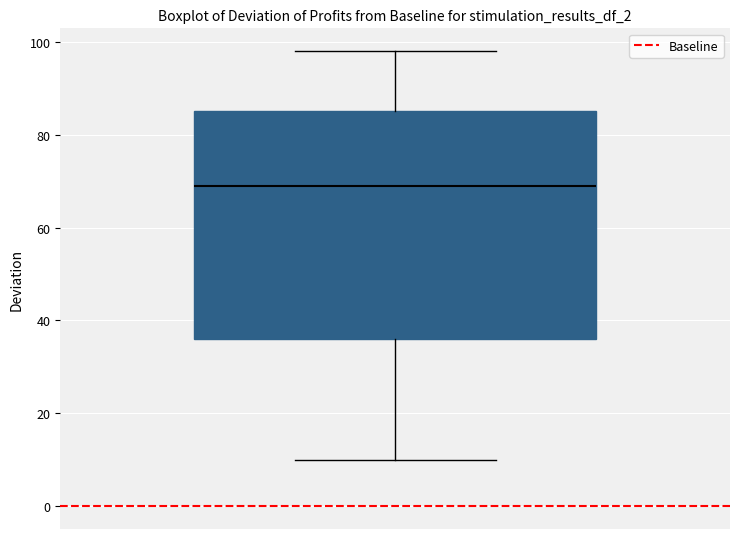

Transcribe this box plot: give where the median line is, the range the box spans, and where the two whiskers end, as read against the y-axis. The values are not printed on the chart, so give them approximately, as read against the axis.

median 70, box 36 to 86, whiskers 10 to 98